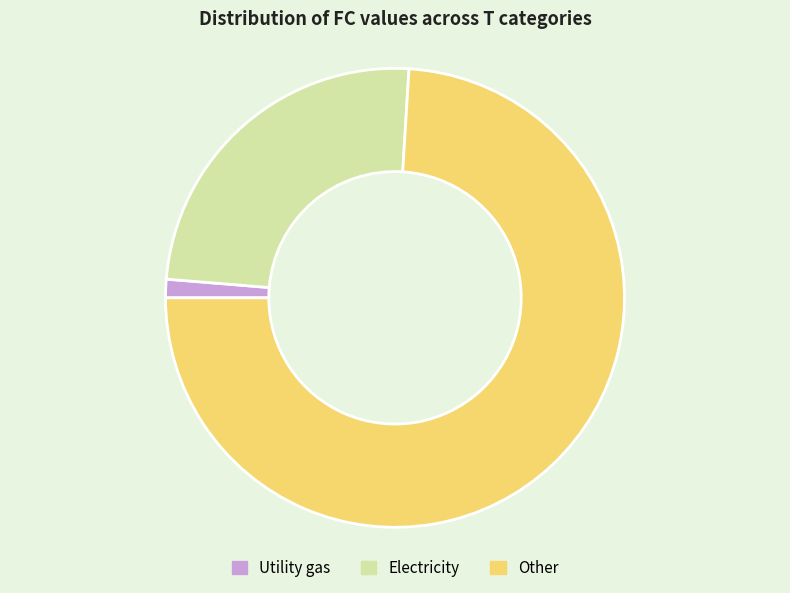

Does any single category account for the majority?

Yes